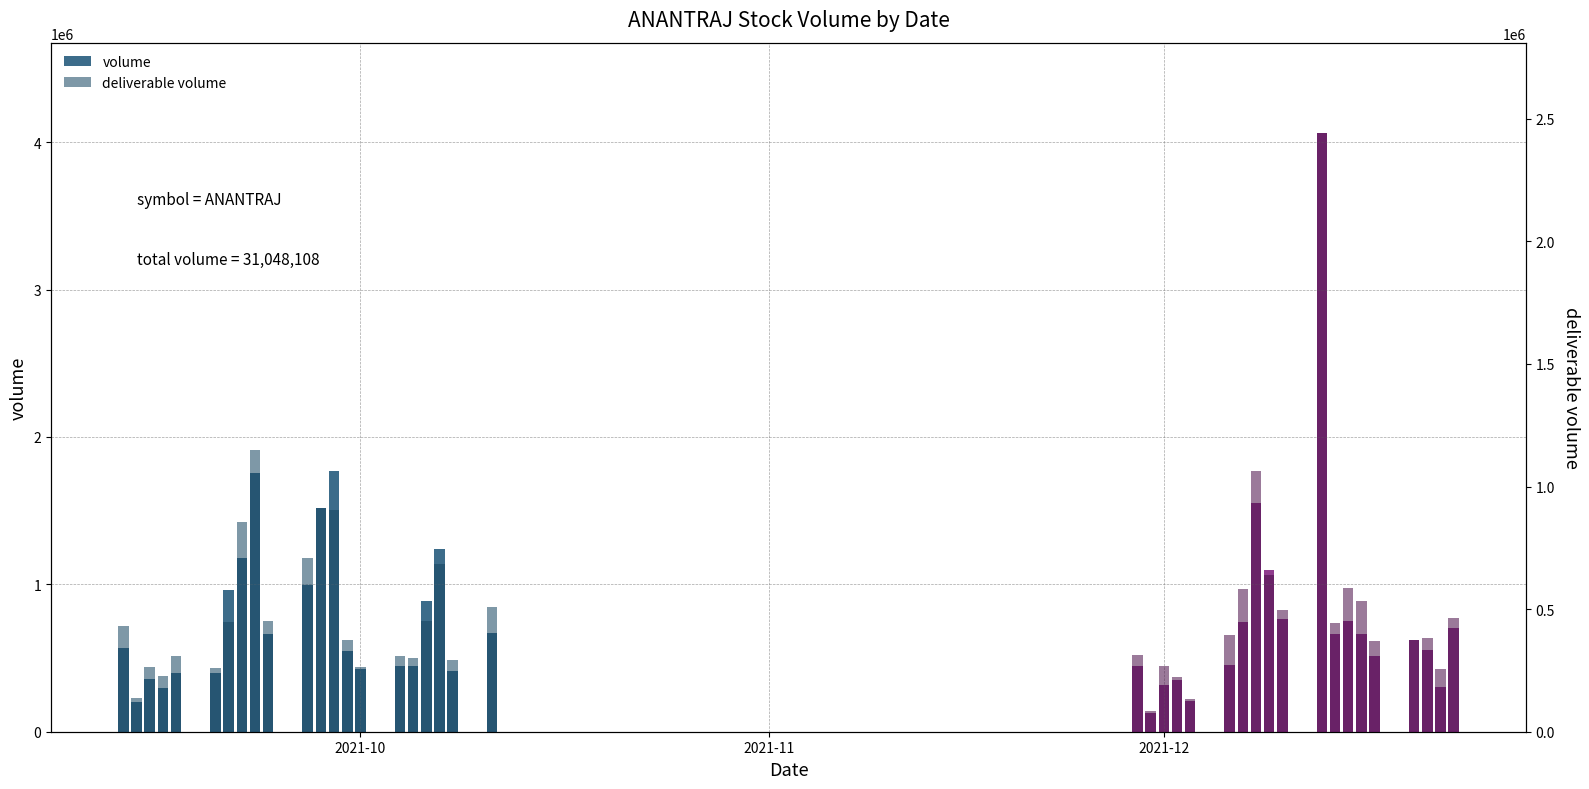

What is the value of the volume bar at the 36th from the left?

516602